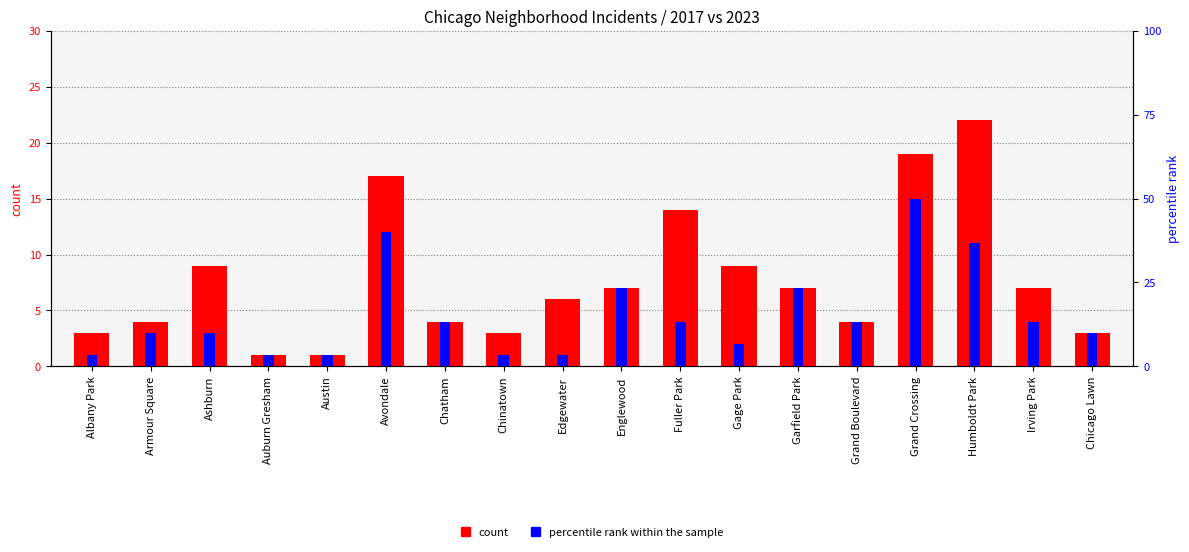

Reading right to left, what are all the values shown in this chart?

Chicago Lawn=3	Irving Park=7	Humboldt Park=22	Grand Crossing=19	Grand Boulevard=4	Garfield Park=7	Gage Park=9	Fuller Park=14	Englewood=7	Edgewater=6	Chinatown=3	Chatham=4	Avondale=17	Austin=1	Auburn Gresham=1	Ashburn=9	Armour Square=4	Albany Park=3